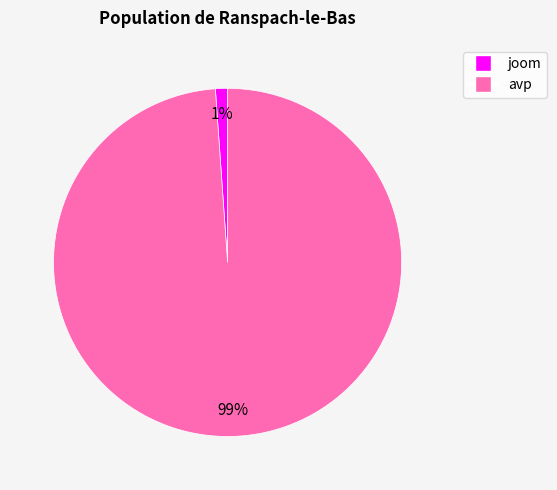

Is it true that avp is 99% of the pie?

True